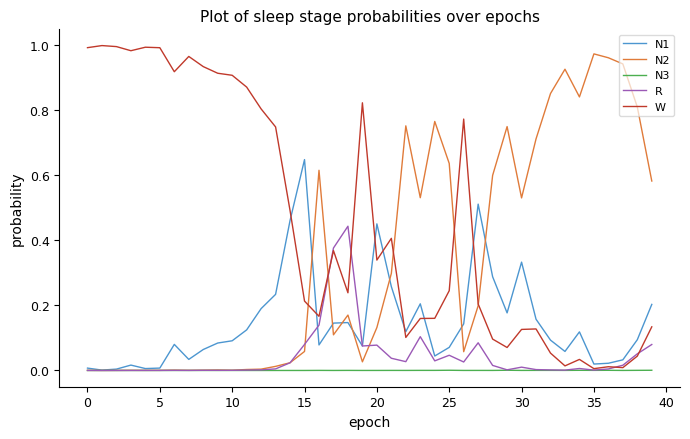

Which series has the largest total across all categories?

W